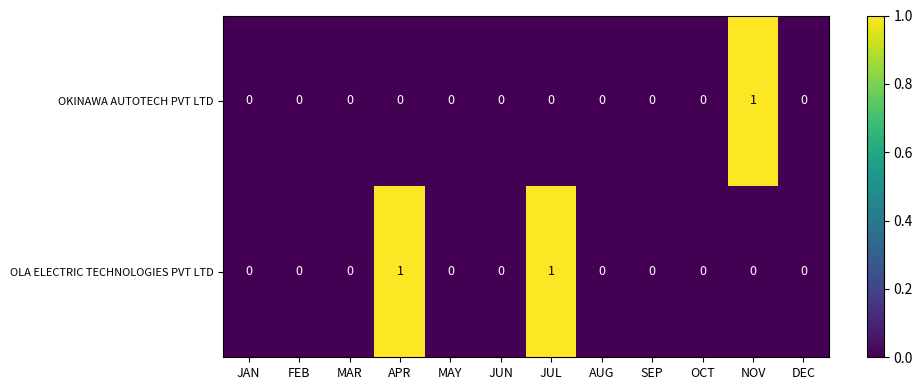

Which series has the largest total across all categories?

OLA ELECTRIC TECHNOLOGIES PVT LTD